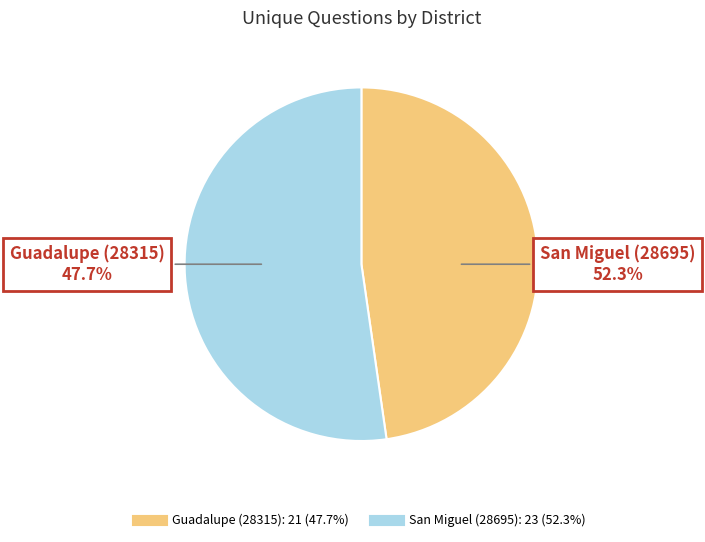

Rank the categories by value from highest to lowest.

San Miguel (28695), Guadalupe (28315)